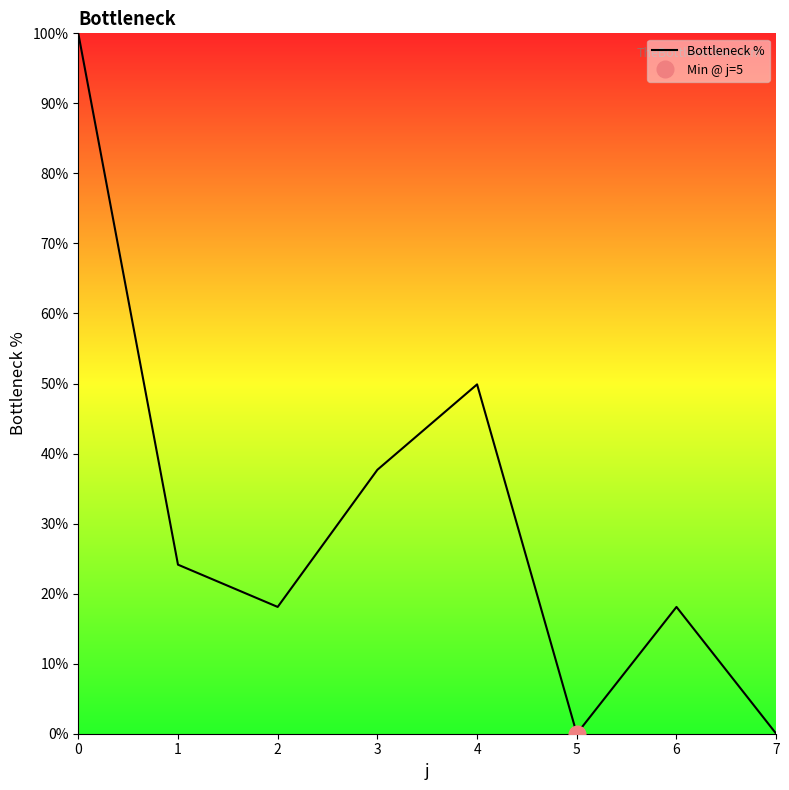

Rank the categories by value from highest to lowest.

0, 4, 3, 1, 2, 6, 5, 7